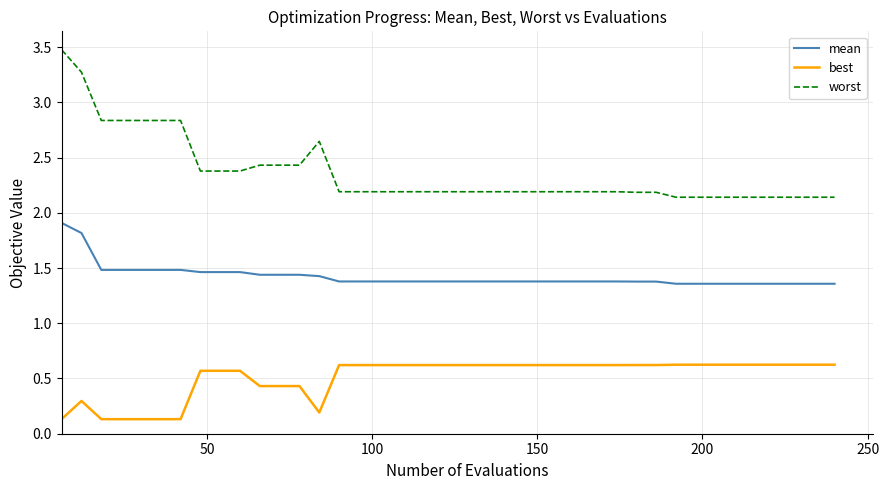

Which series has the largest range (max minus min)?

worst